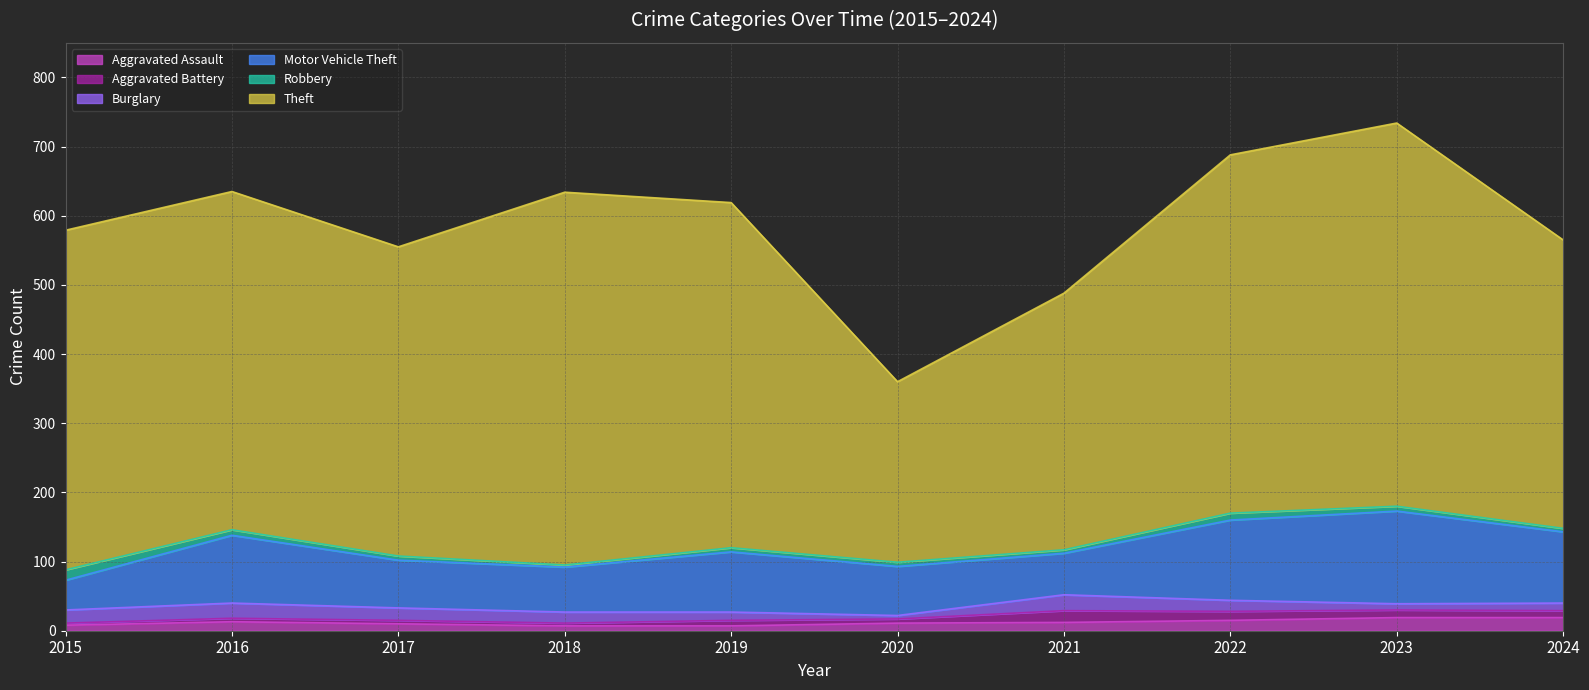

Where does the Aggravated Assault series first go above 12?

2016